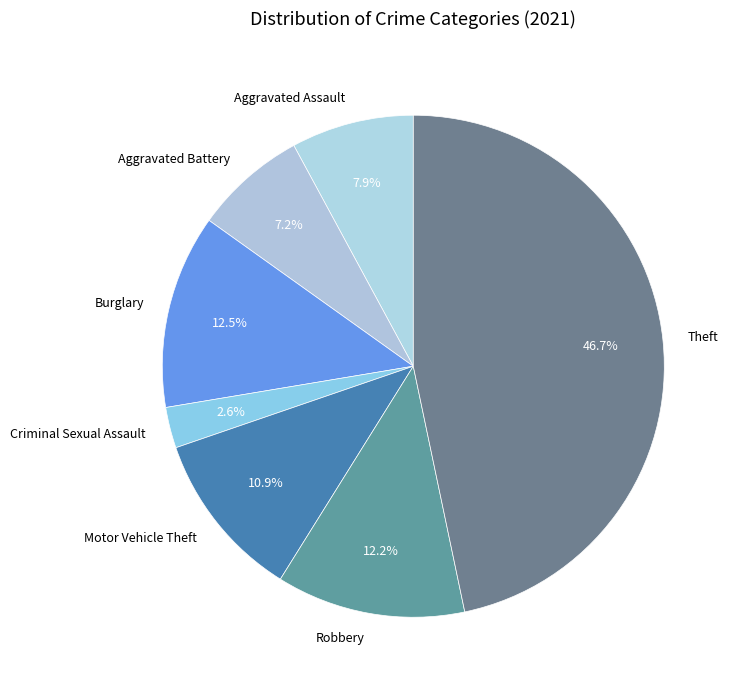

Does any single category account for the majority?

No